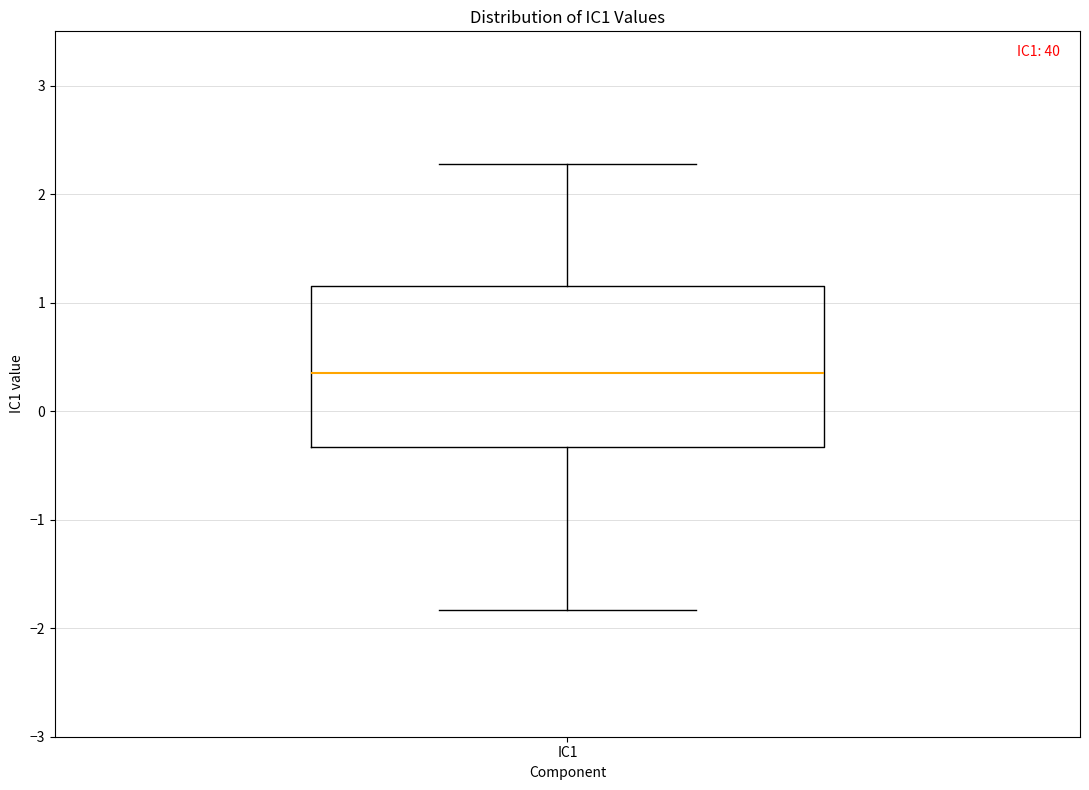

Transcribe this box plot: give where the median line is, the range the box spans, and where the two whiskers end, as read against the y-axis. The values are not printed on the chart, so give them approximately, as read against the axis.

median 0.3, box -0.3 to 1.2, whiskers -1.8 to 2.3